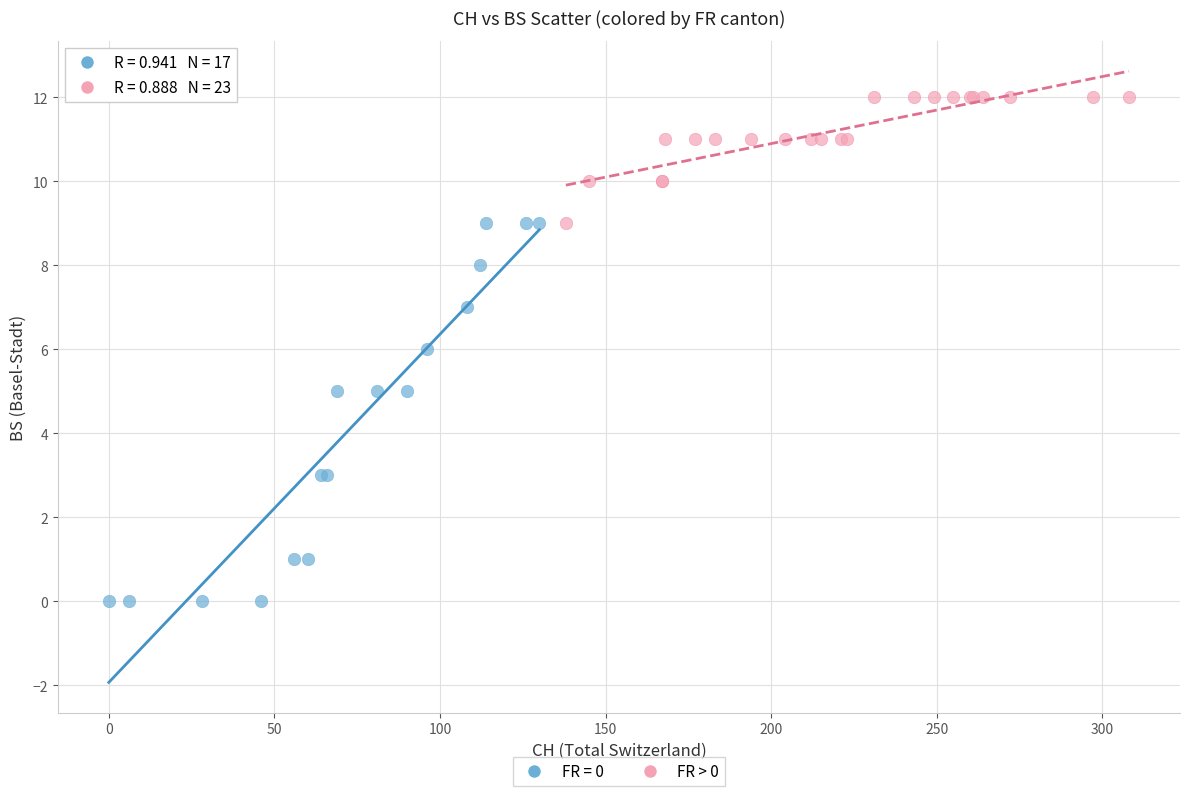

Which series contains the lowest Y value?

FR = 0